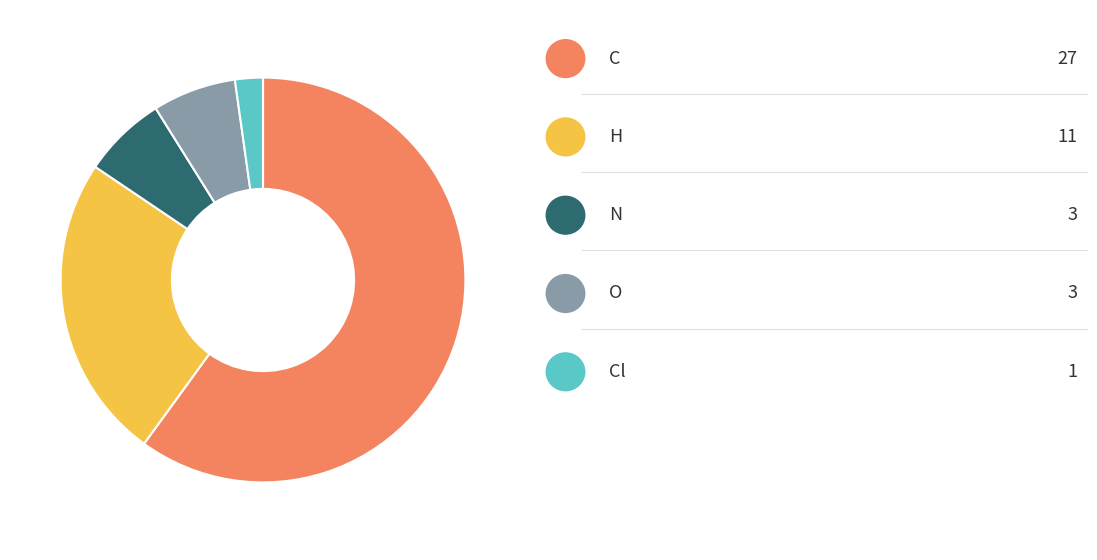

Is there a majority slice in this chart?

Yes